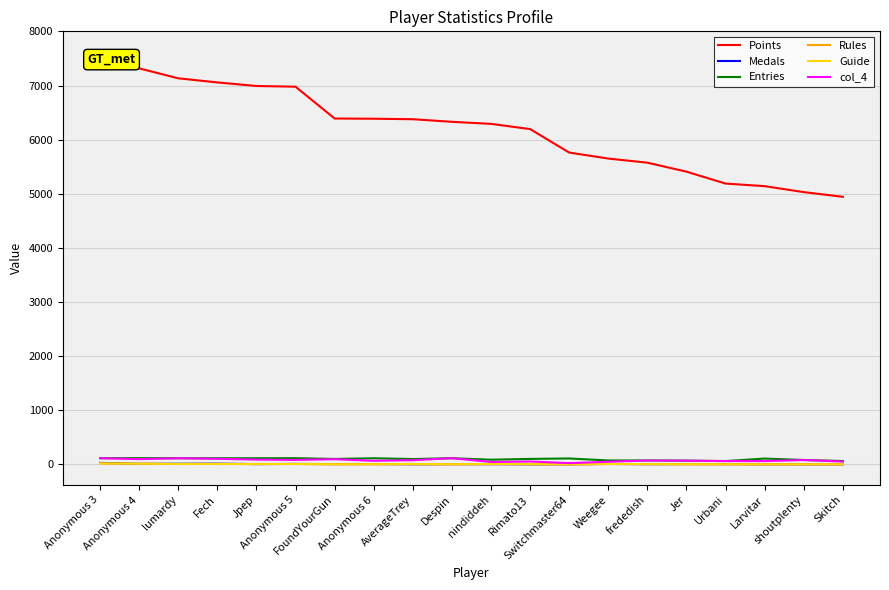

Count the number of categories in the chart.

20